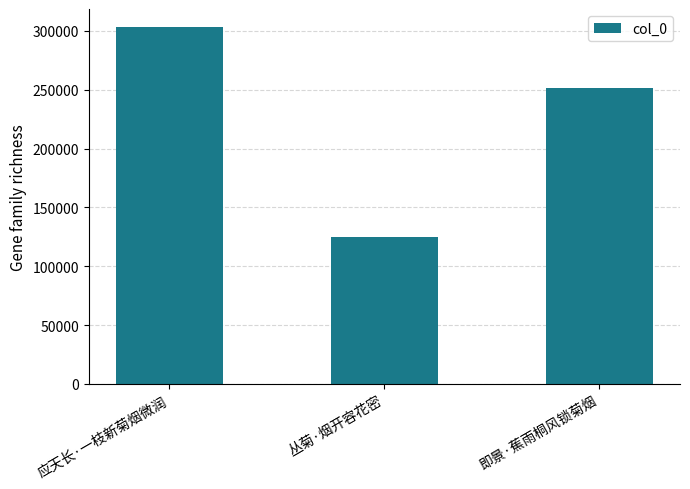

At which category does the chart reach its peak across all series?

应天长·一枝新菊烟微润